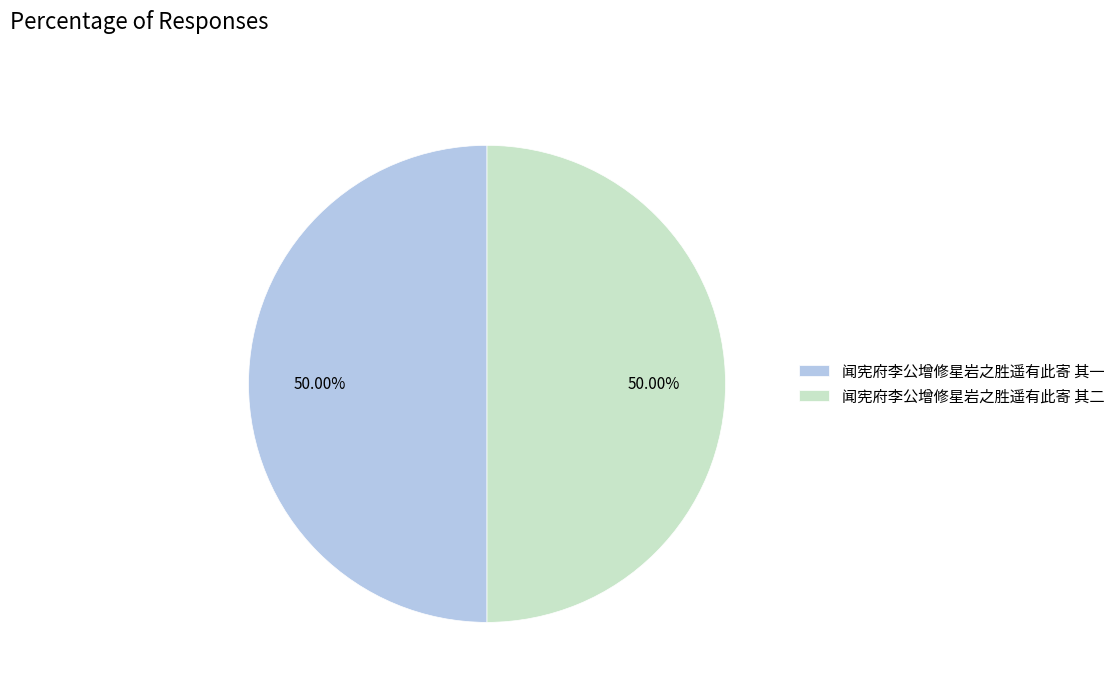

How many segments does this pie chart have?

2